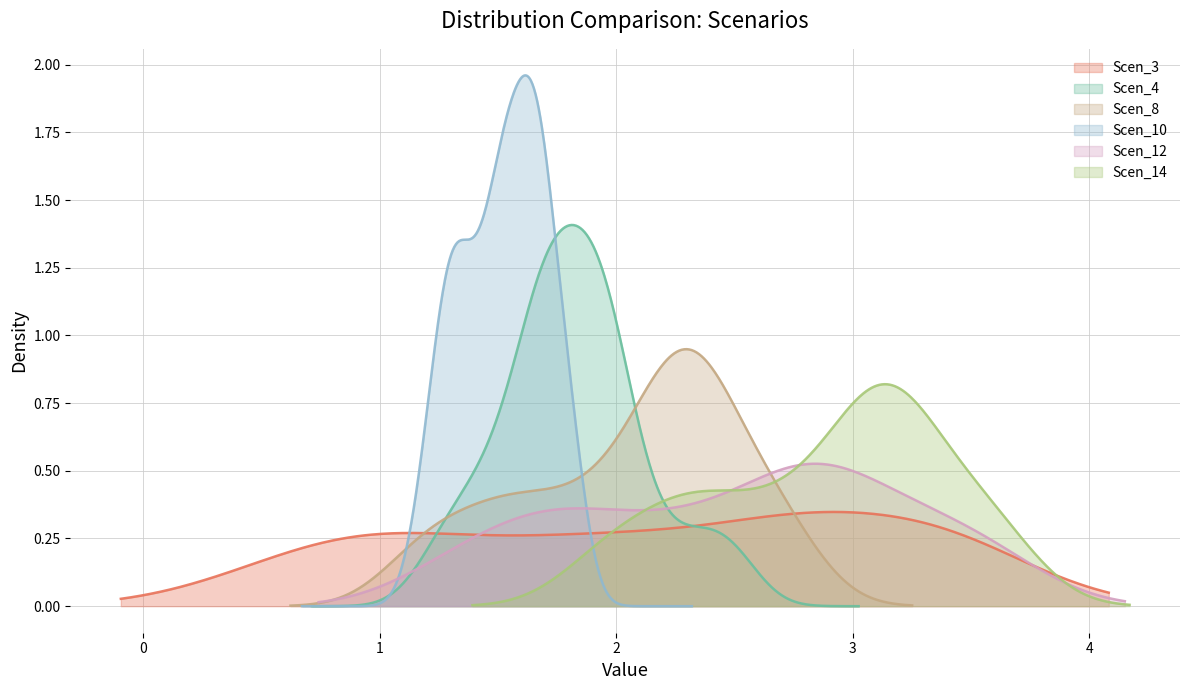

What are all the series names shown in the legend?

Scen_3, Scen_4, Scen_8, Scen_10, Scen_12, Scen_14